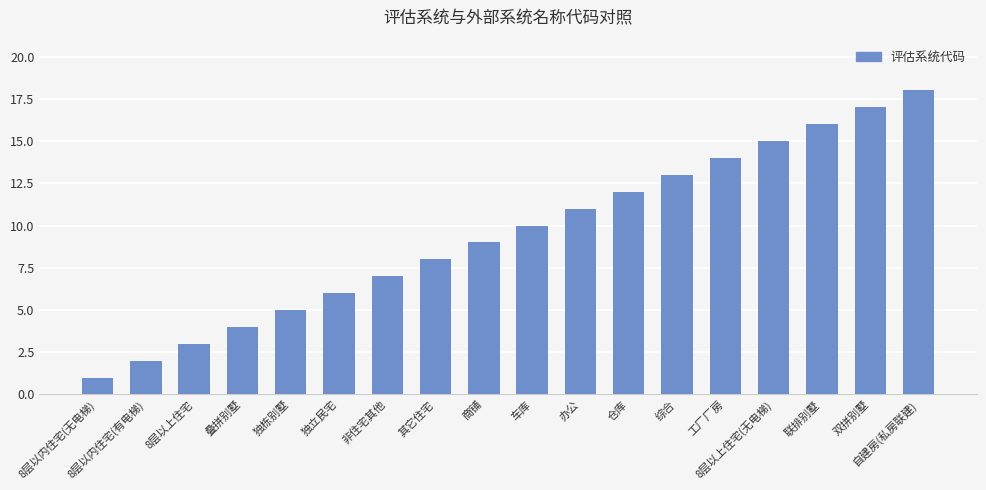

Does the chart contain any negative values?

No